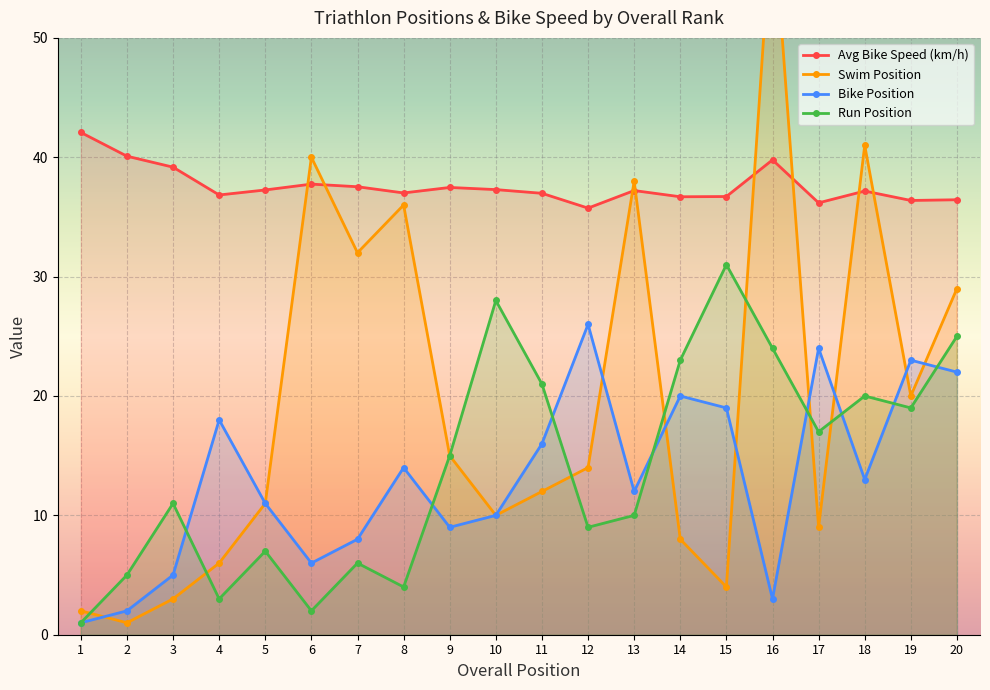

Which series has the widest spread of values?

Swim Position